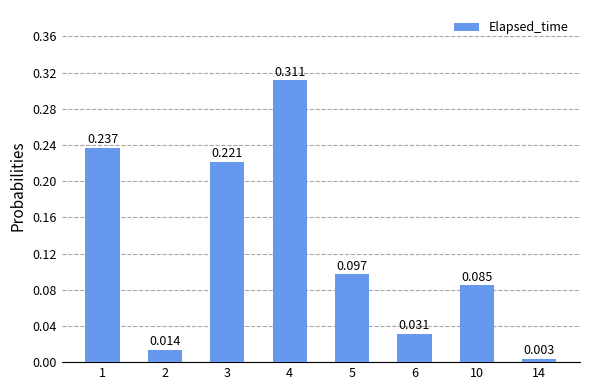

Does the chart contain any negative values?

No